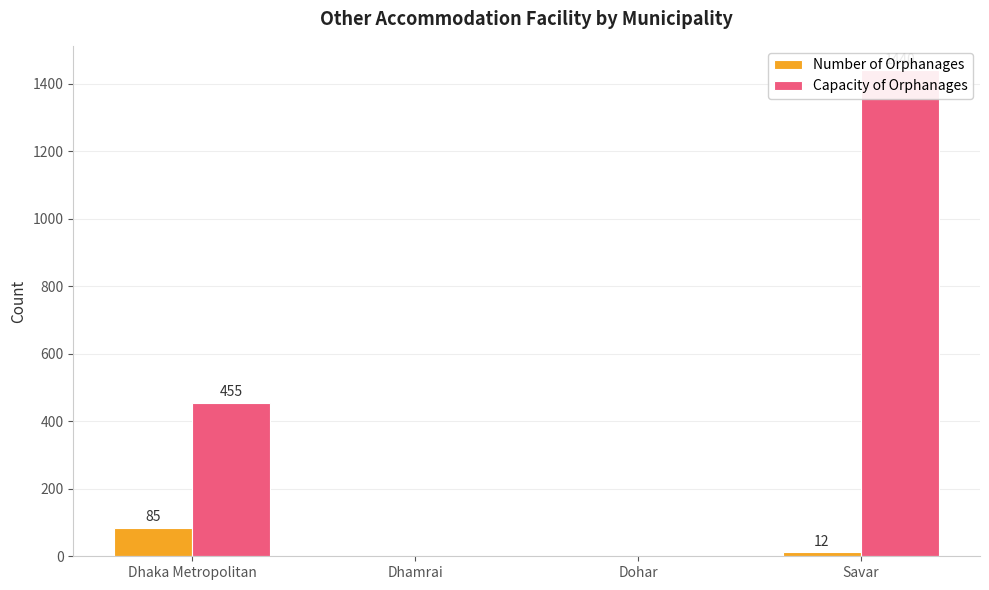

Count the number of categories in the chart.

4